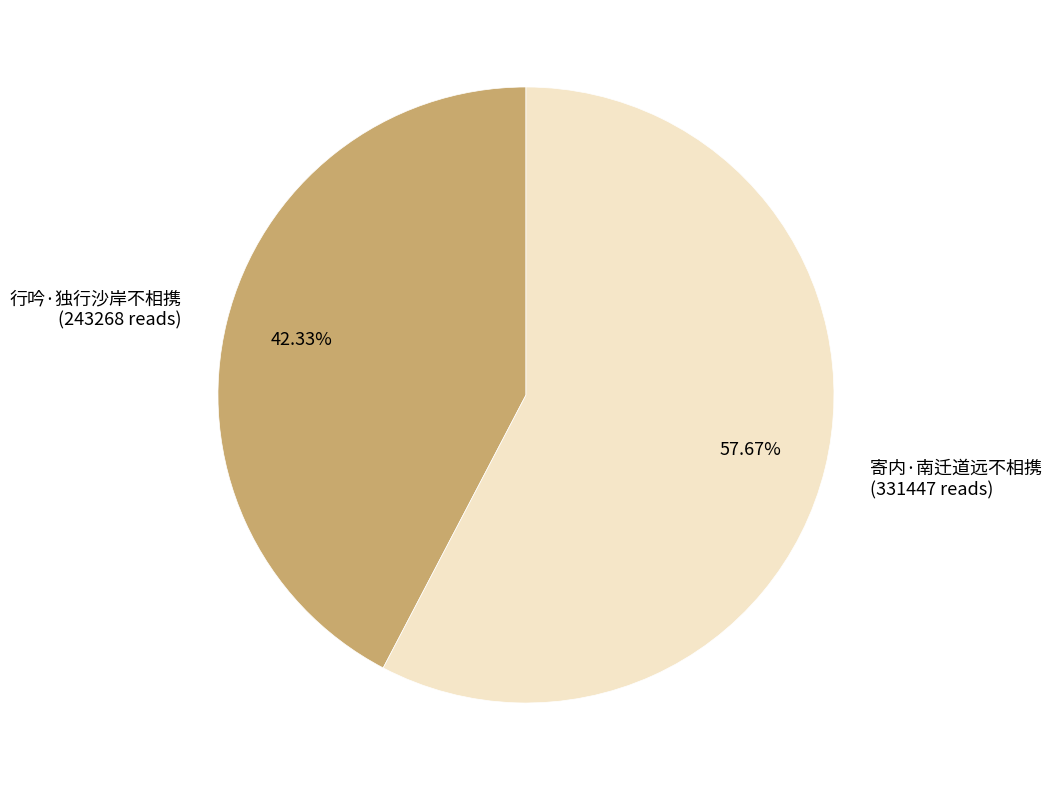

Does any single category account for the majority?

Yes